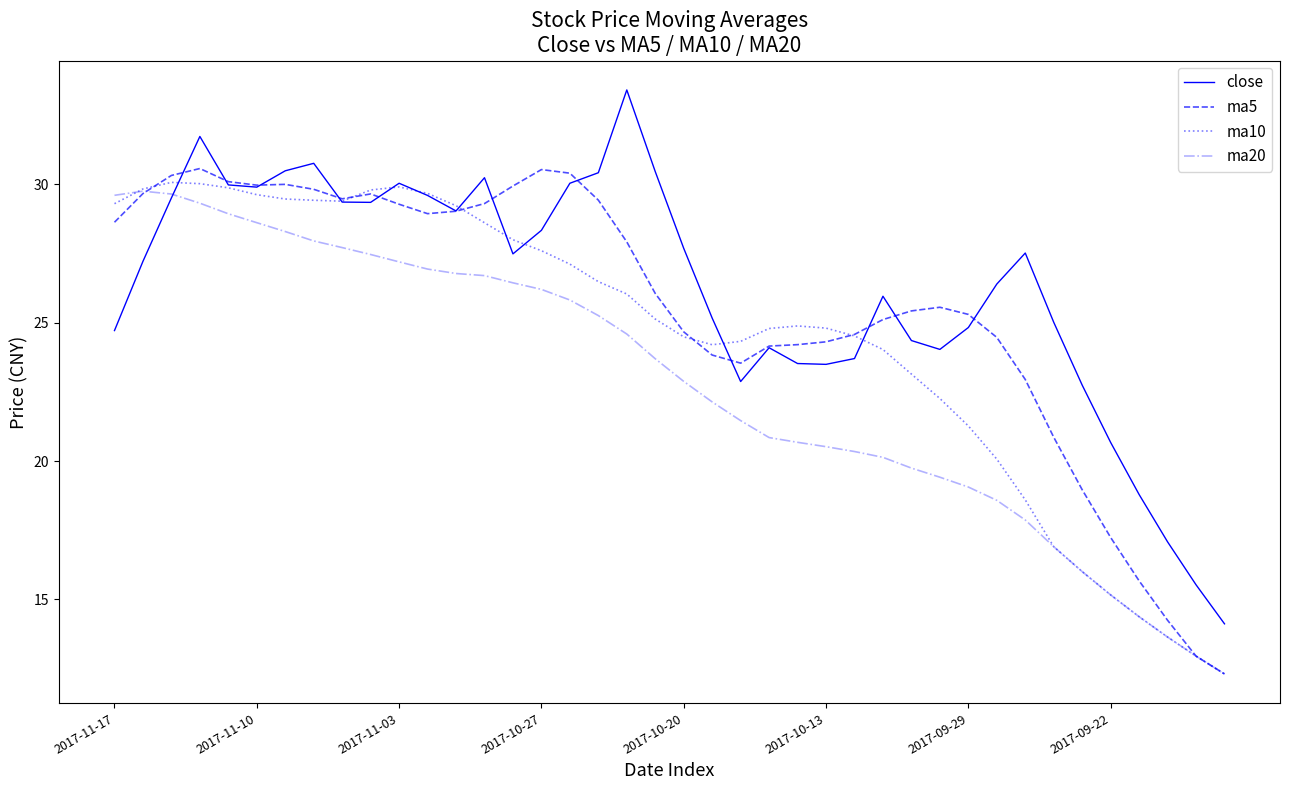

What is the lowest value of the ma5 series?

12.3